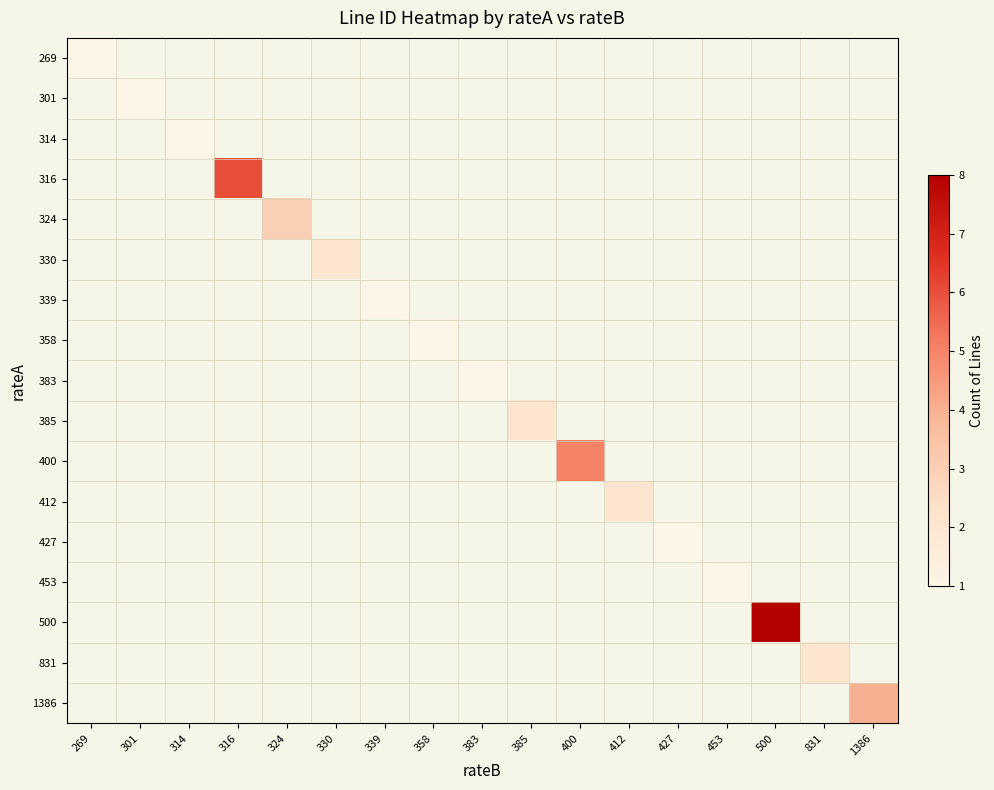

At which category is the sum across all series the highest?

500